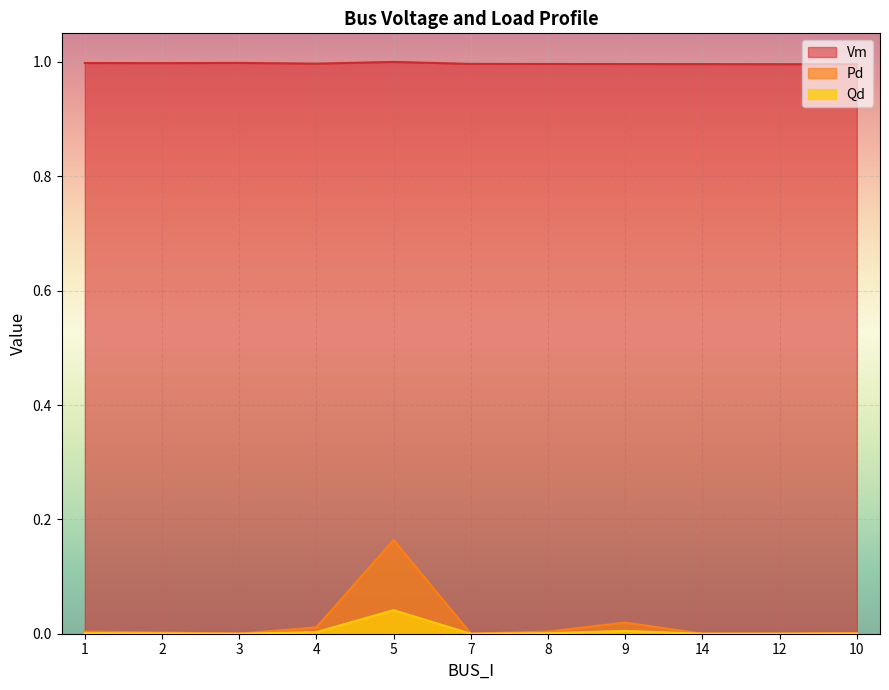

How many lines are shown in the chart?

3